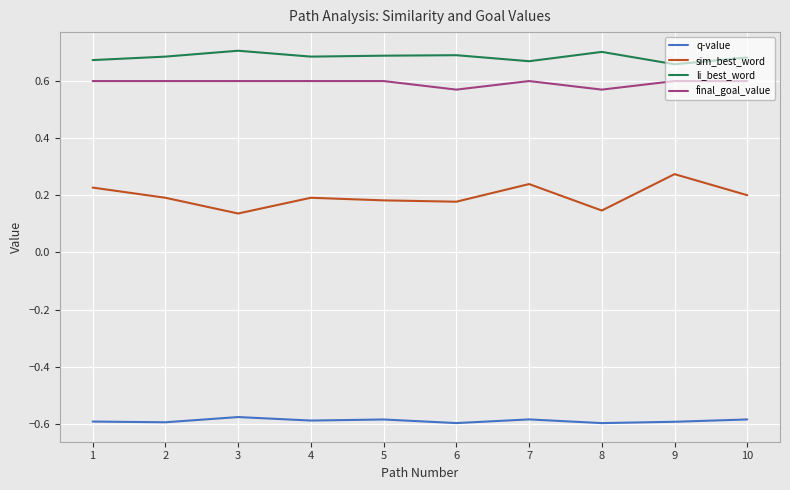

What are all the series names shown in the legend?

q-value, sim_best_word, li_best_word, final_goal_value